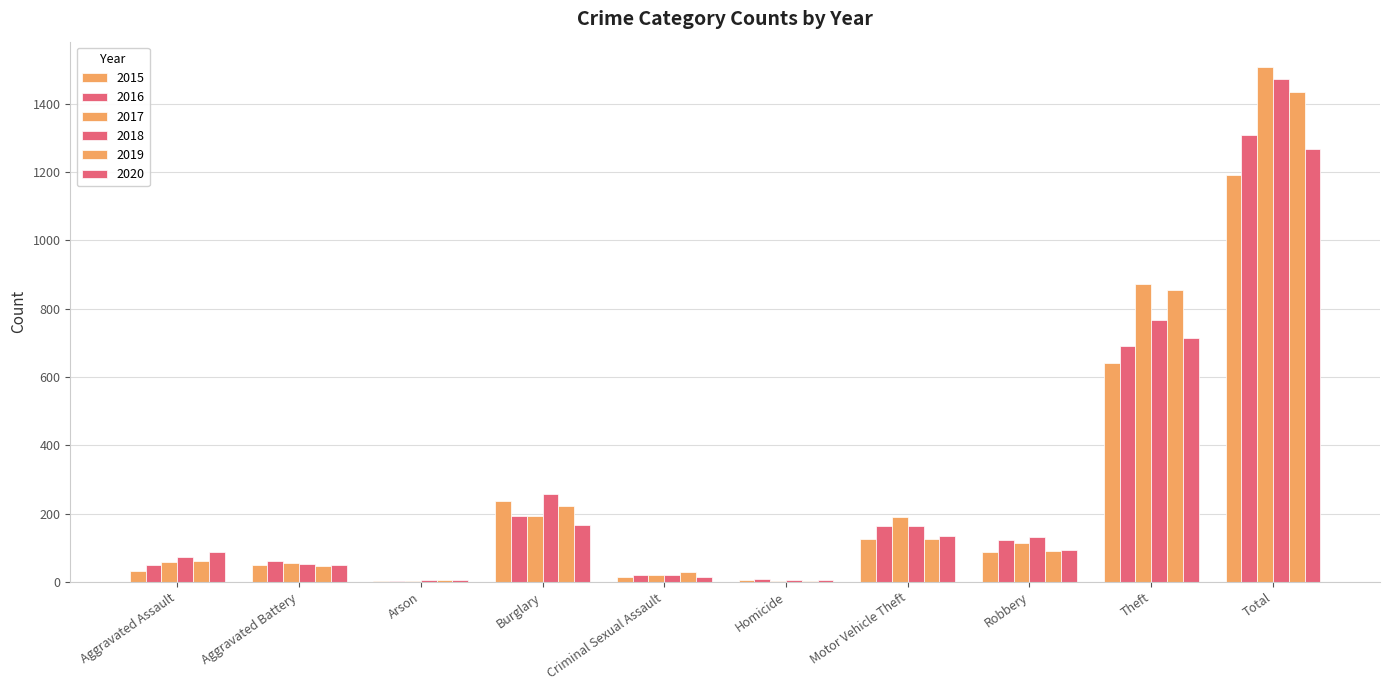

Between Robbery and Theft, which is larger?

Theft